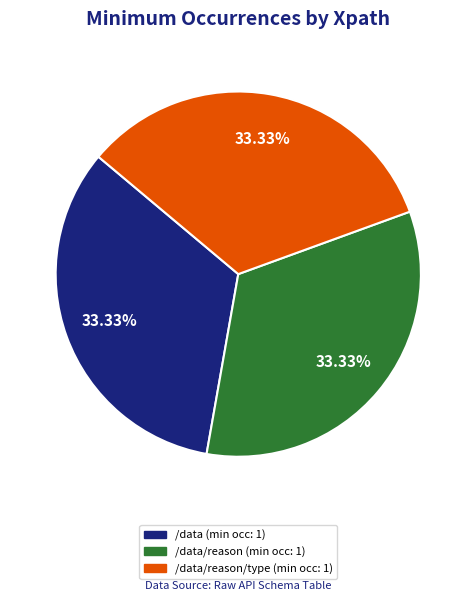

Is there a majority slice in this chart?

No